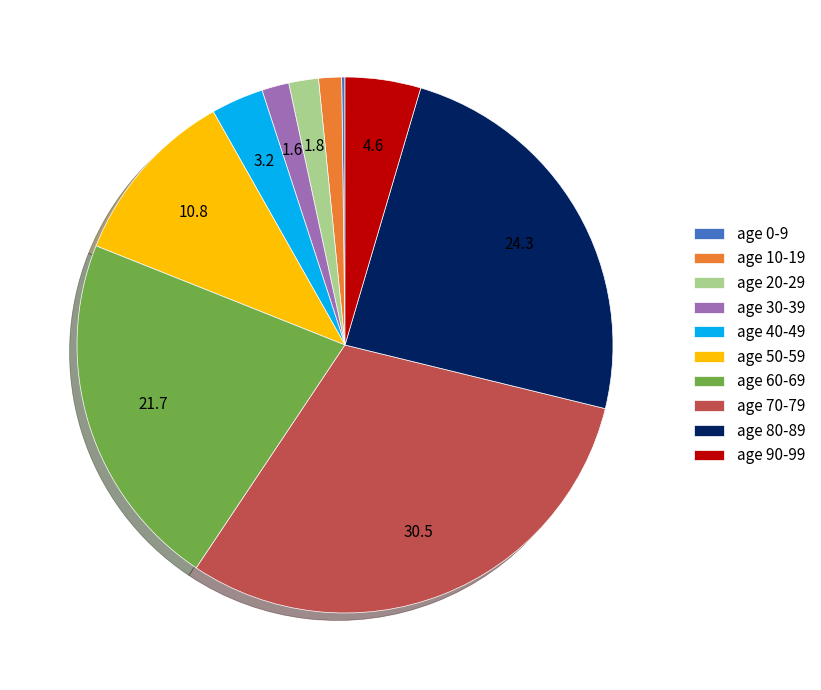

Do age 30-39 and age 40-49 together represent more than half of the pie?

No